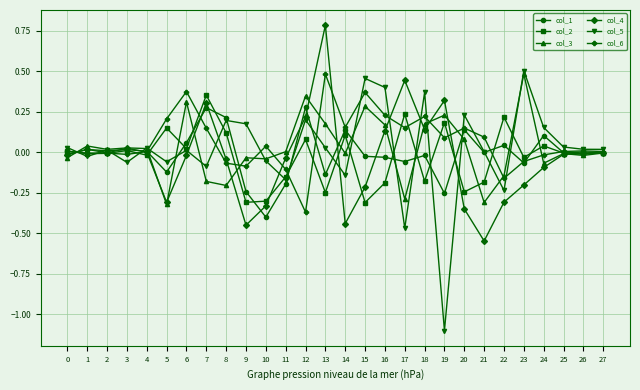

Which series has the largest range (max minus min)?

col_5